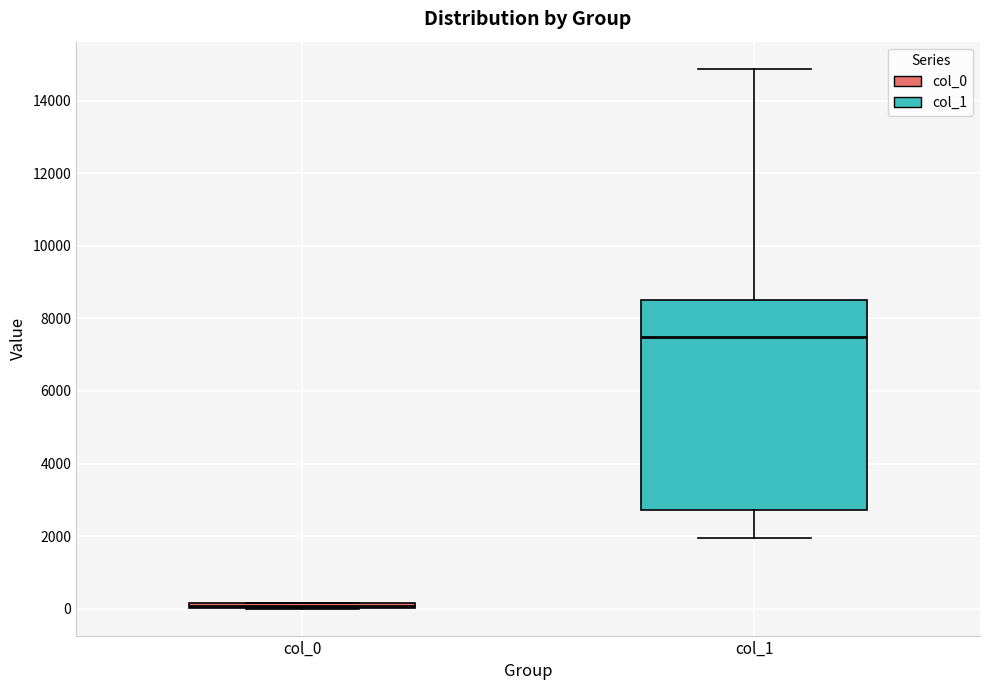

Comparing the boxes themselves (not the whiskers), which one is the tallest?

col_1